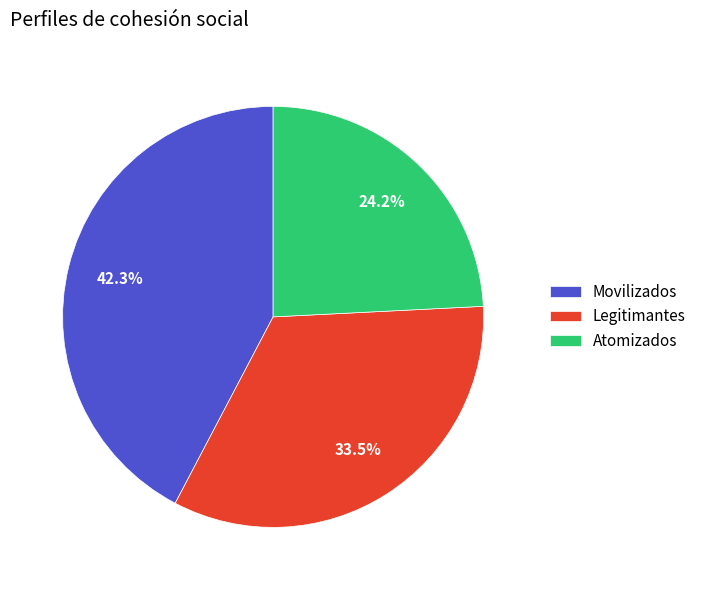

What percentage is NOT represented by Legitimantes?

66.5%